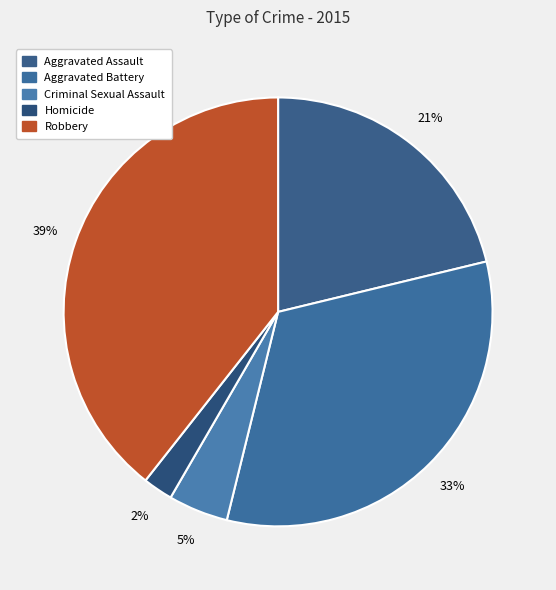

Which category has the smallest portion of the pie?

Homicide